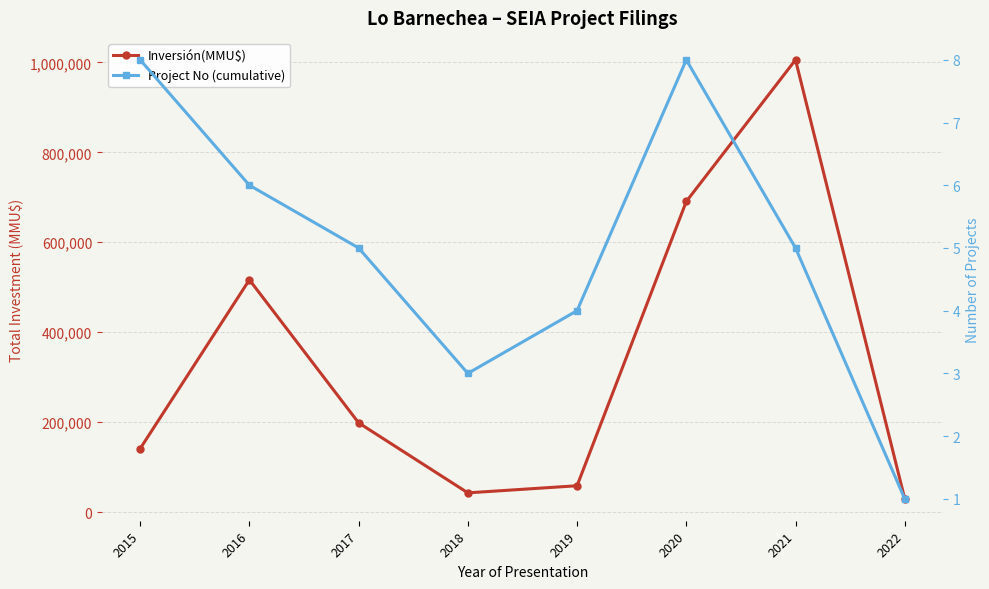

What are all the series names shown in the legend?

Inversión(MMU$), Project No (cumulative)